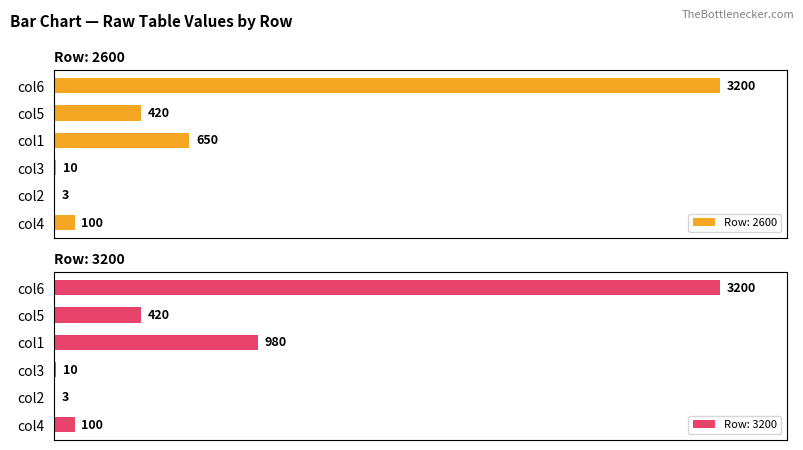

What position from the right is col4?

6